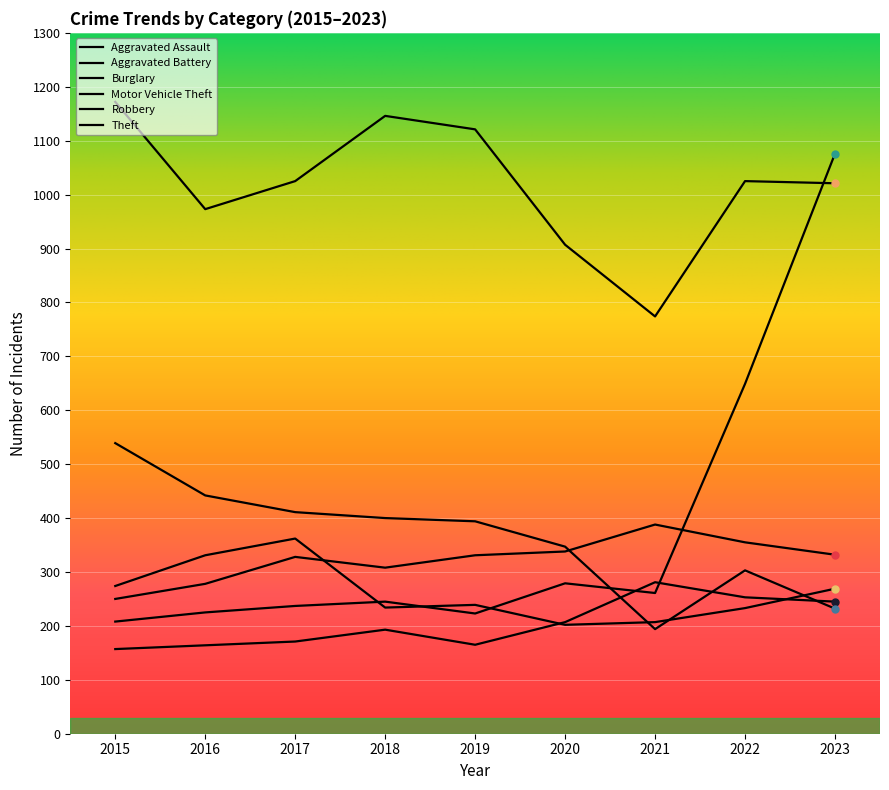

What is the value of the Theft point at the 1st from the left?

1172